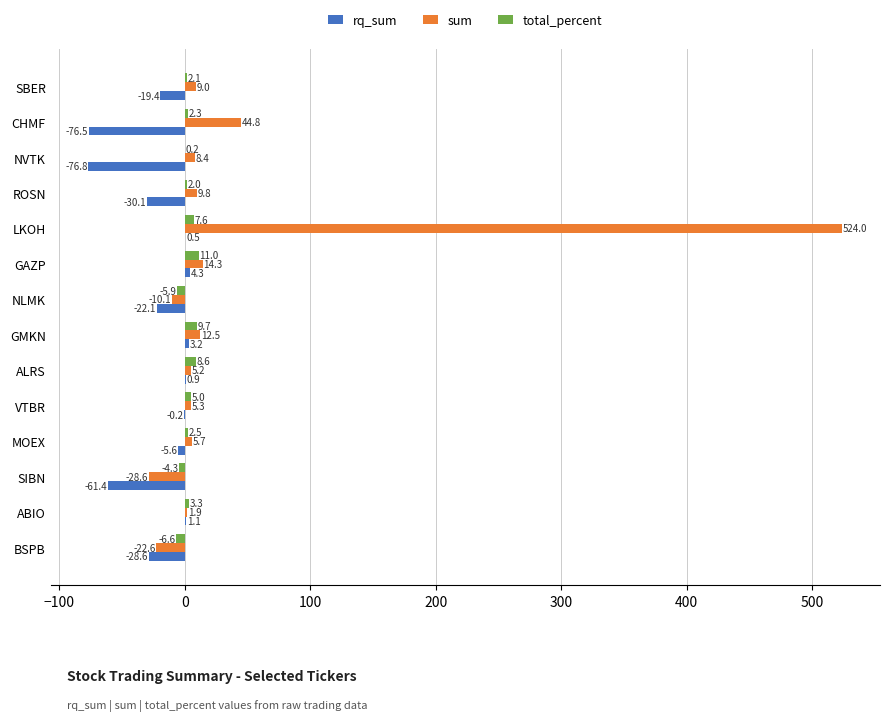

Which series has the largest total across all categories?

sum